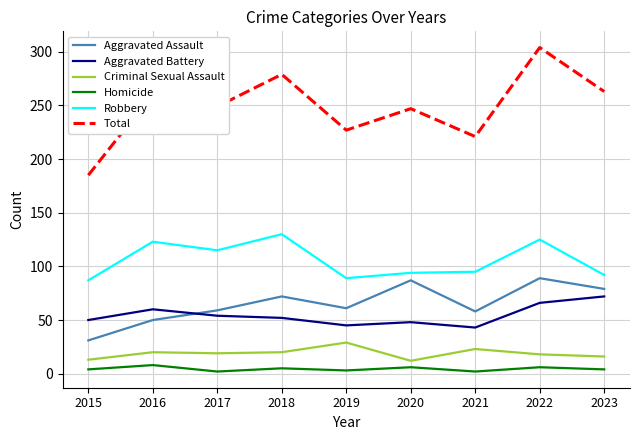

Between 2017 and 2018, which series saw the biggest shift?

Total